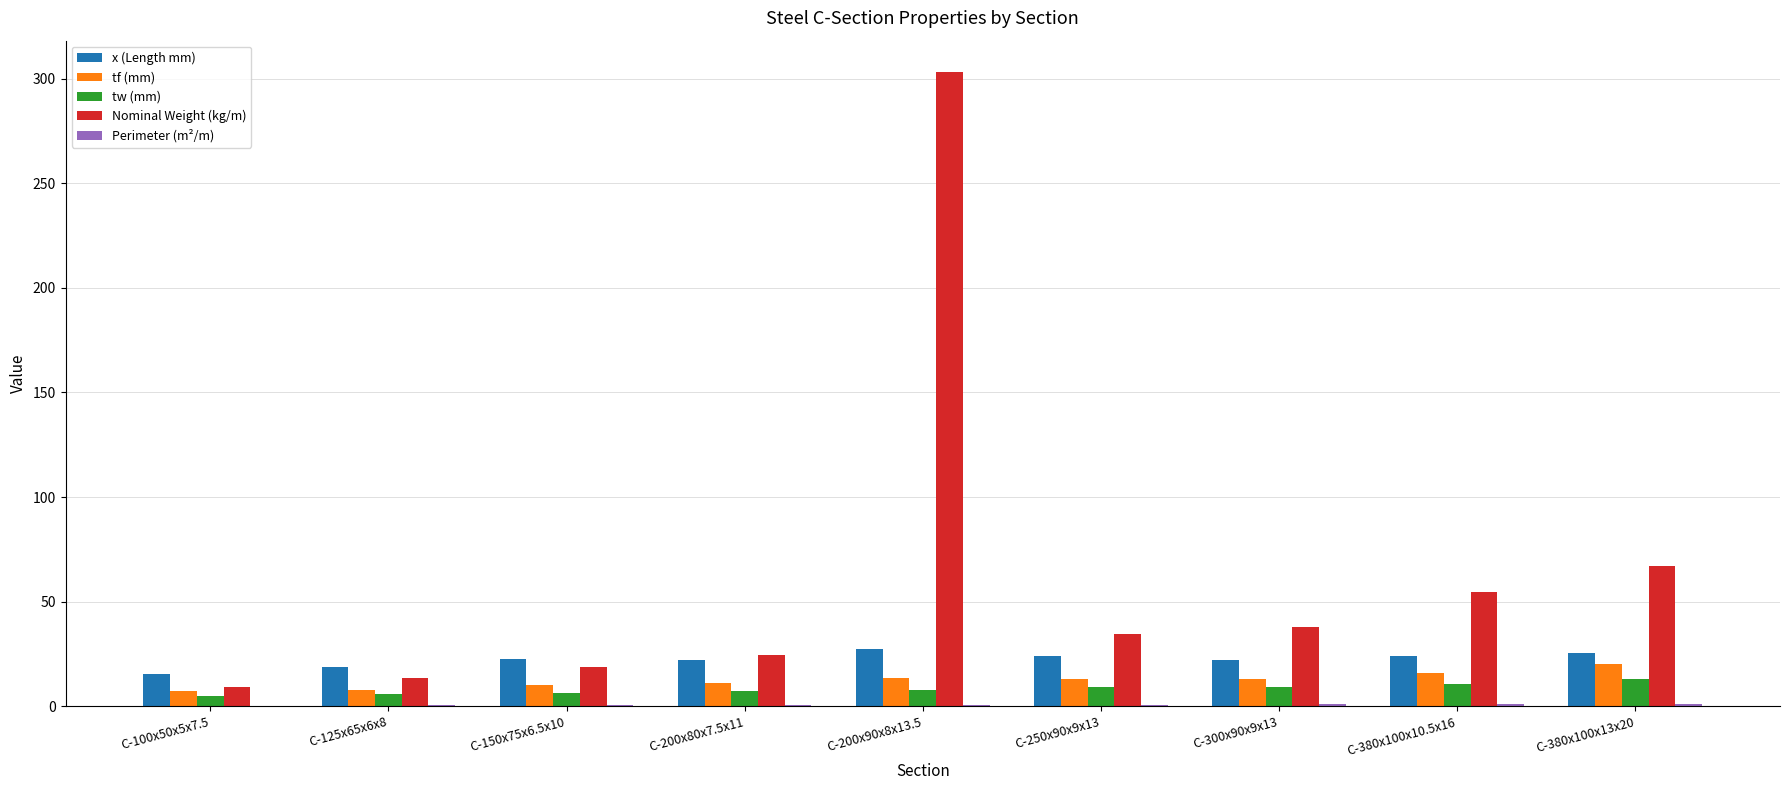

What is the sum of all x (Length mm) values?

202.4